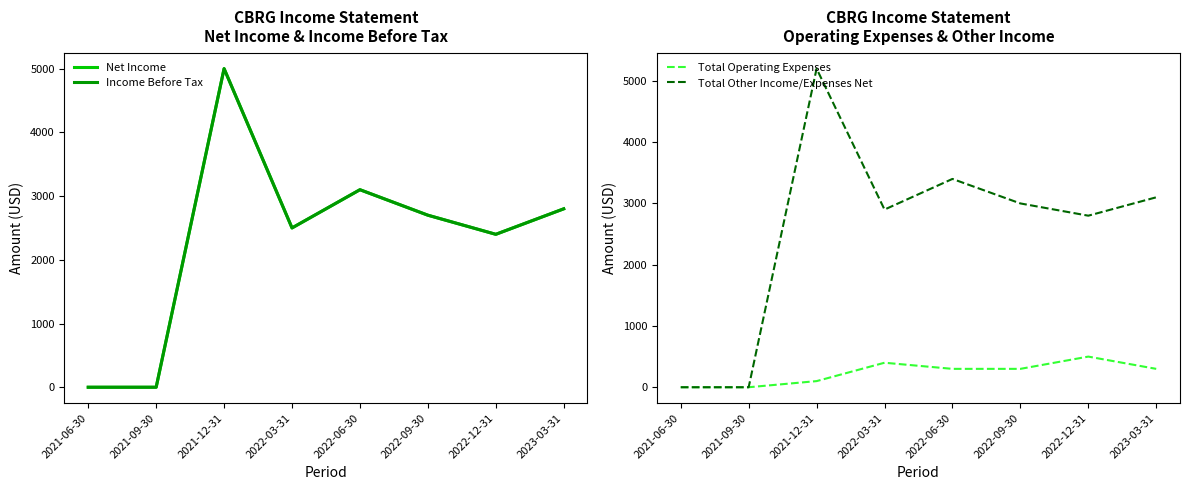

Between 2021-12-31 and 2022-03-31, which is larger?

2021-12-31